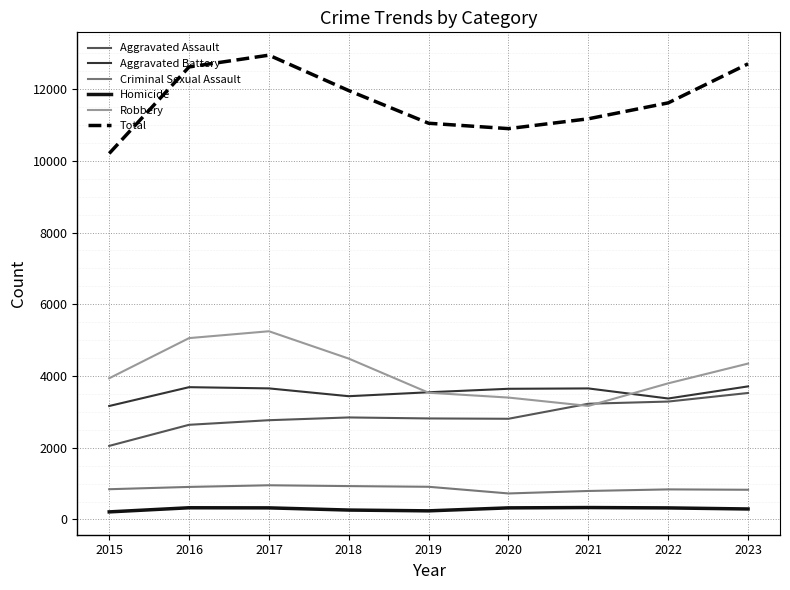

True or false: Robbery and Criminal Sexual Assault cross at least once.

False